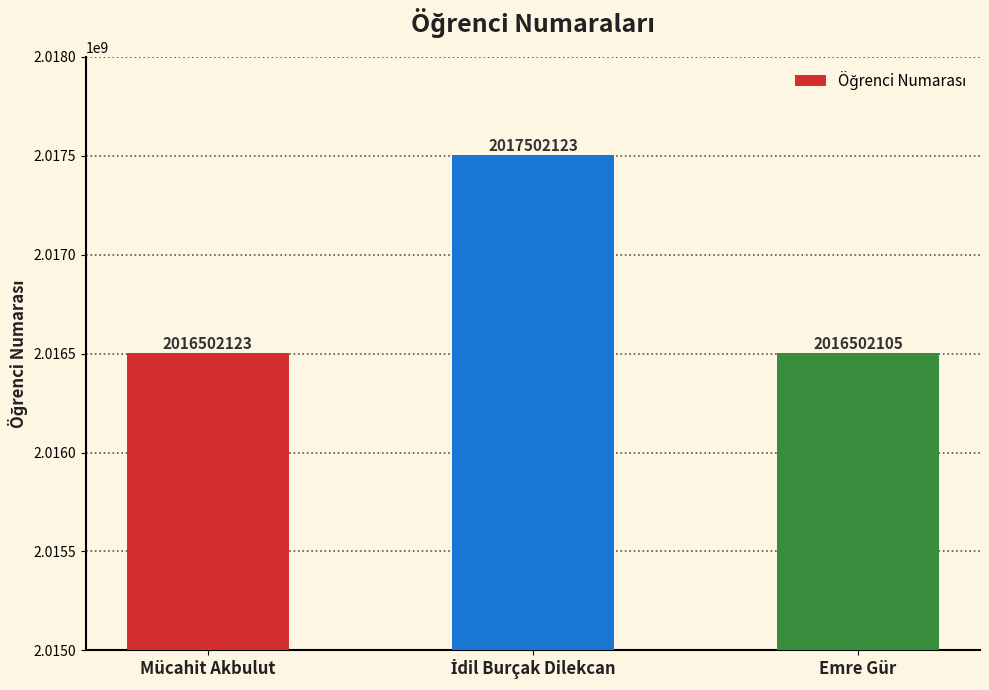

What is the smallest value displayed?

2016502105